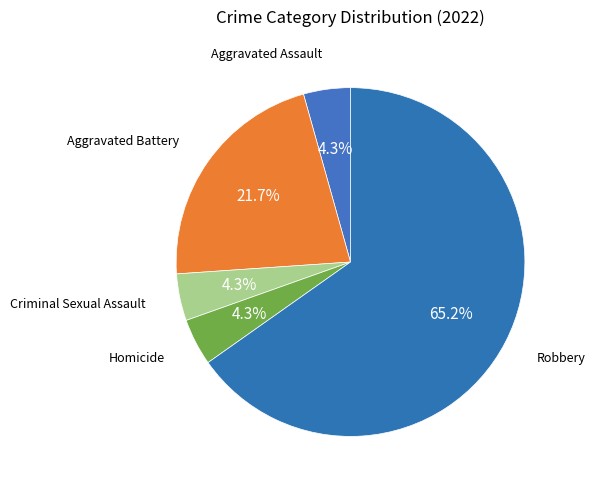

How many segments does this pie chart have?

5